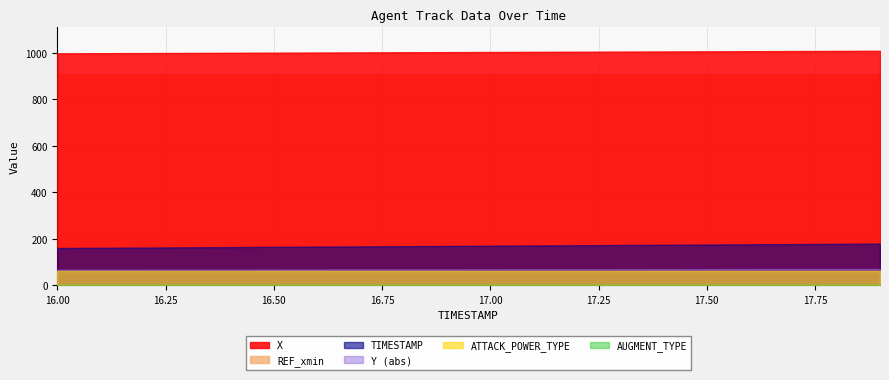

Which series has the largest total across all categories?

X